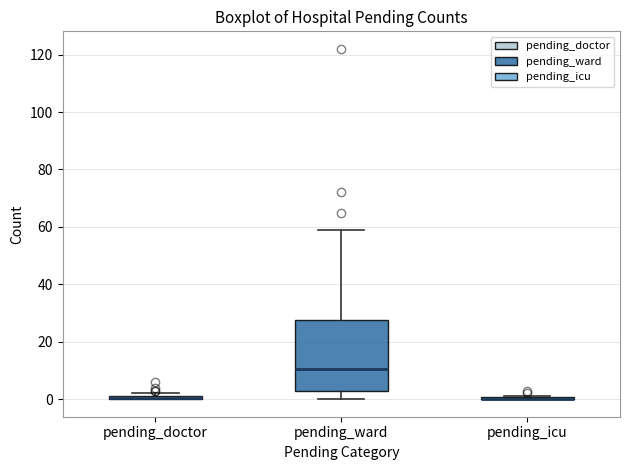

Where is the upper edge of the box for pending_doctor on the y-axis? The values are not printed on the chart, so give them approximately, as read against the axis.

2